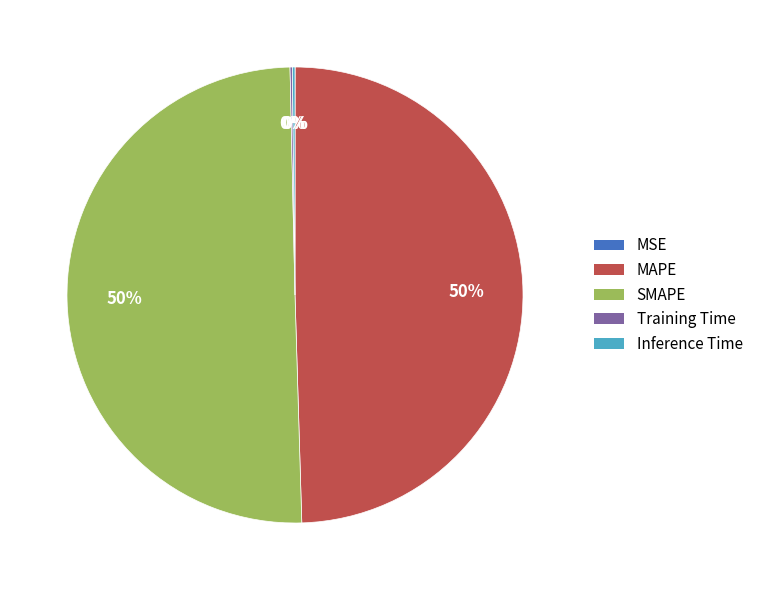

What percentage is the MAPE slice, to the nearest percent?

50%